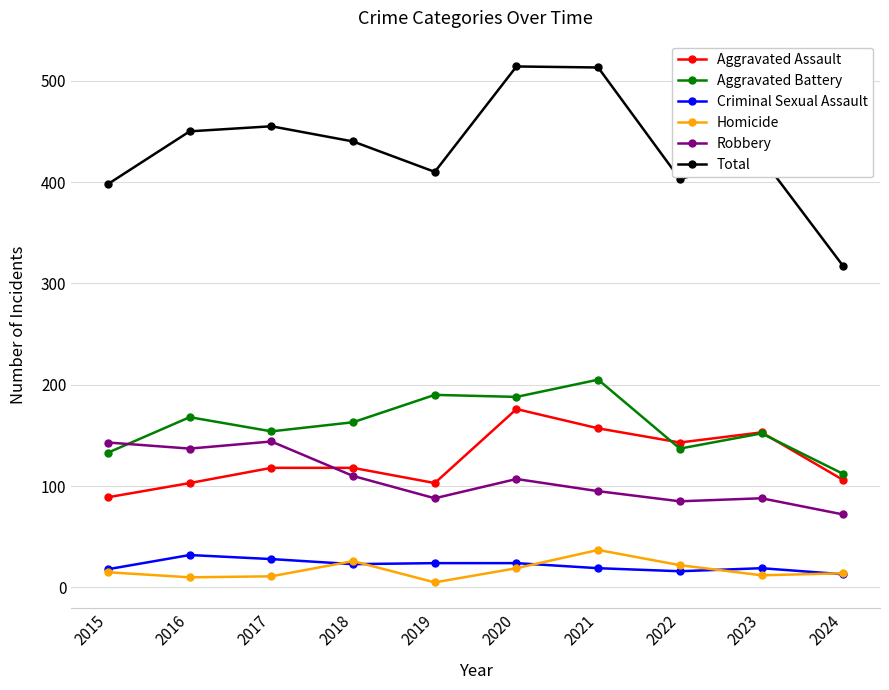

What is the spread (max minus min) of values at 2016?

440